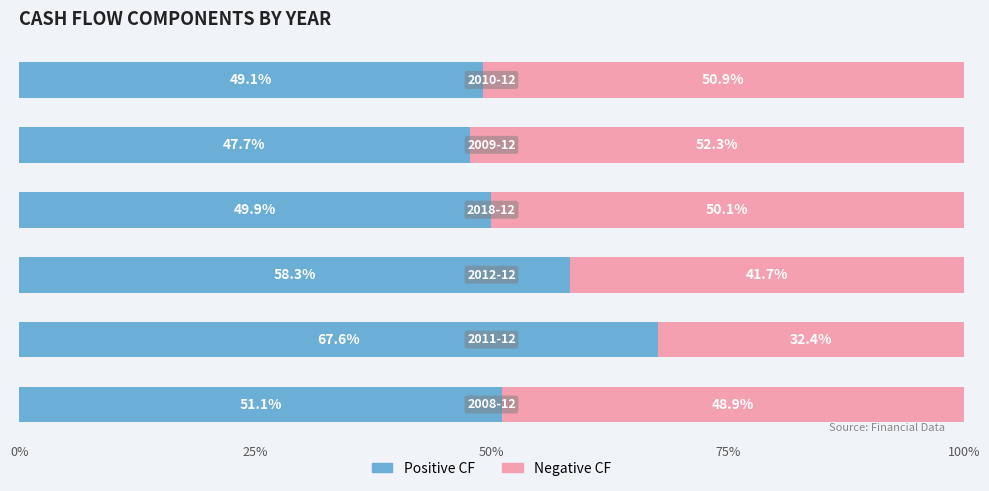

What is the minimum value for Positive CF?

47.7